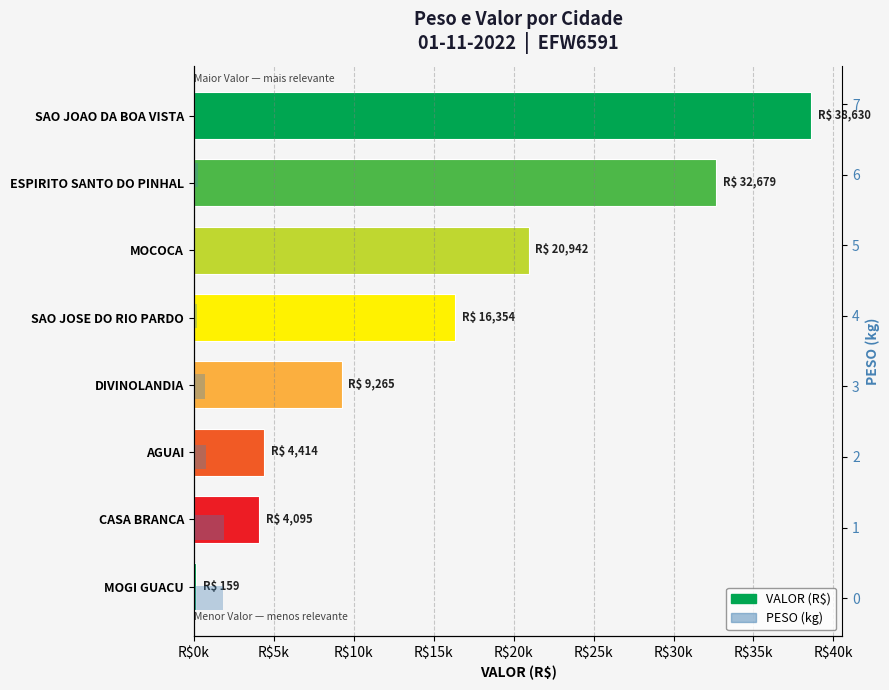

What is the greatest value displayed?

38629.5